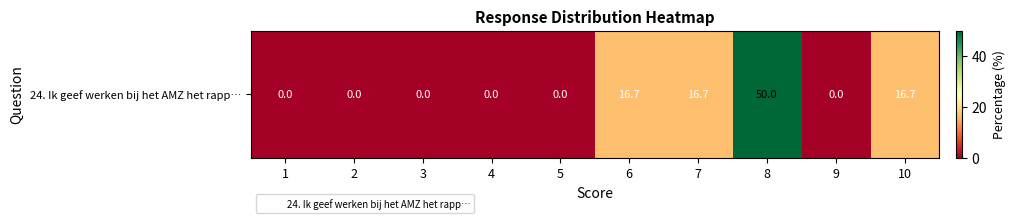

Count the number of data series in this chart.

1